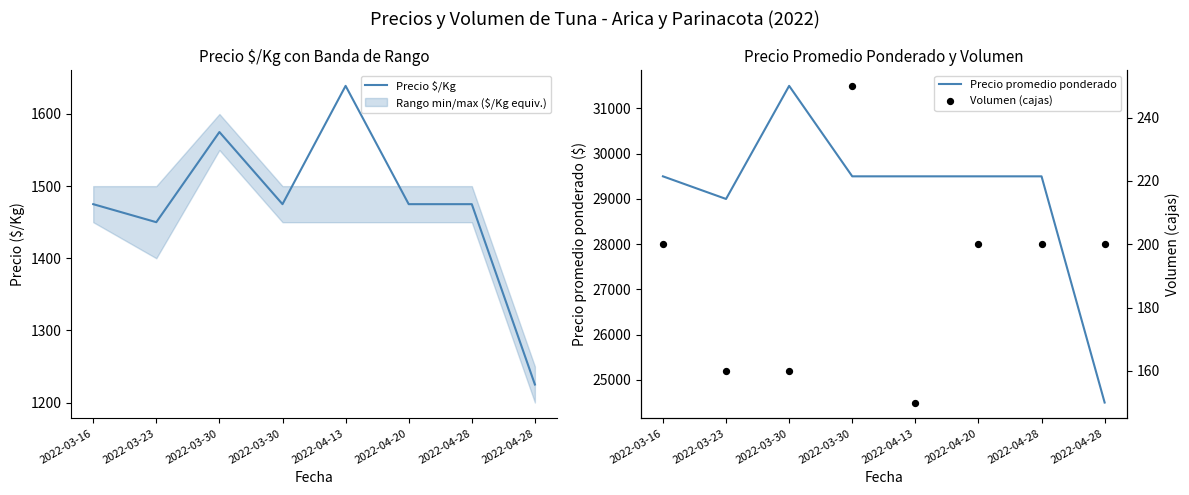

Which series reaches the maximum Y coordinate?

Precio promedio ponderado